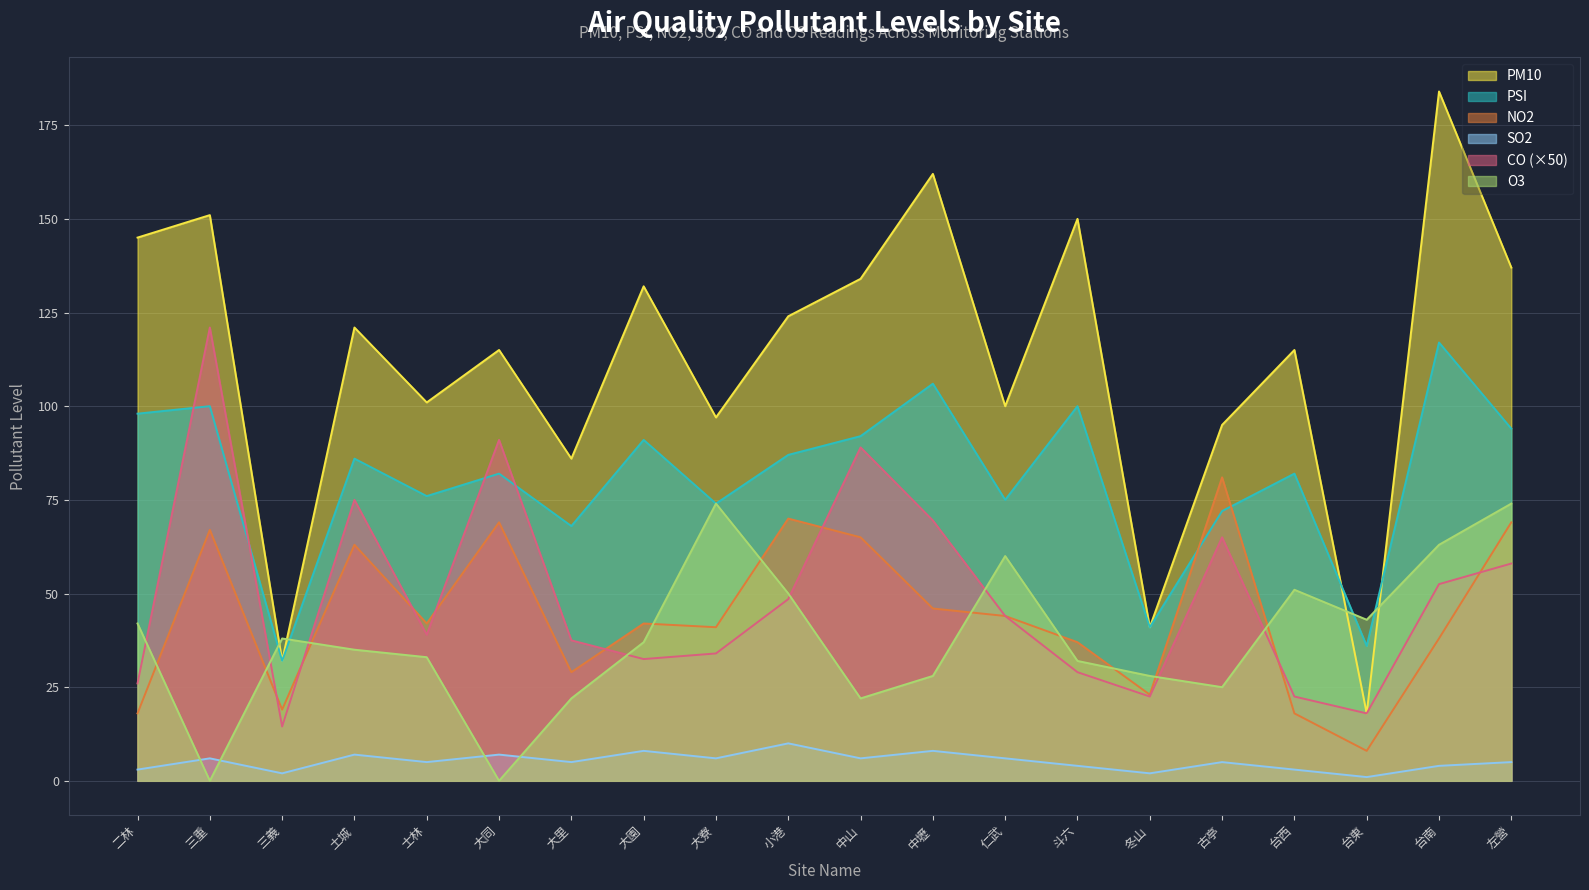

How many lines are shown in the chart?

6